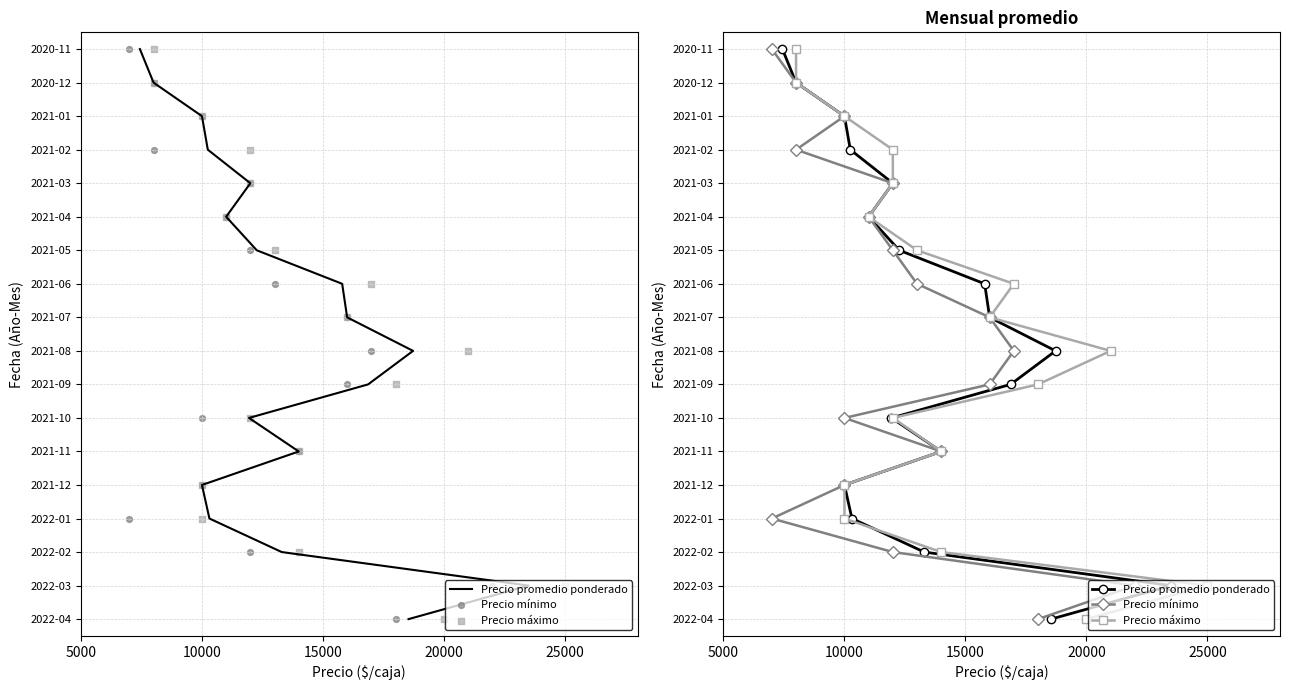

What are all the series names shown in the legend?

Precio promedio ponderado, Precio mínimo, Precio máximo